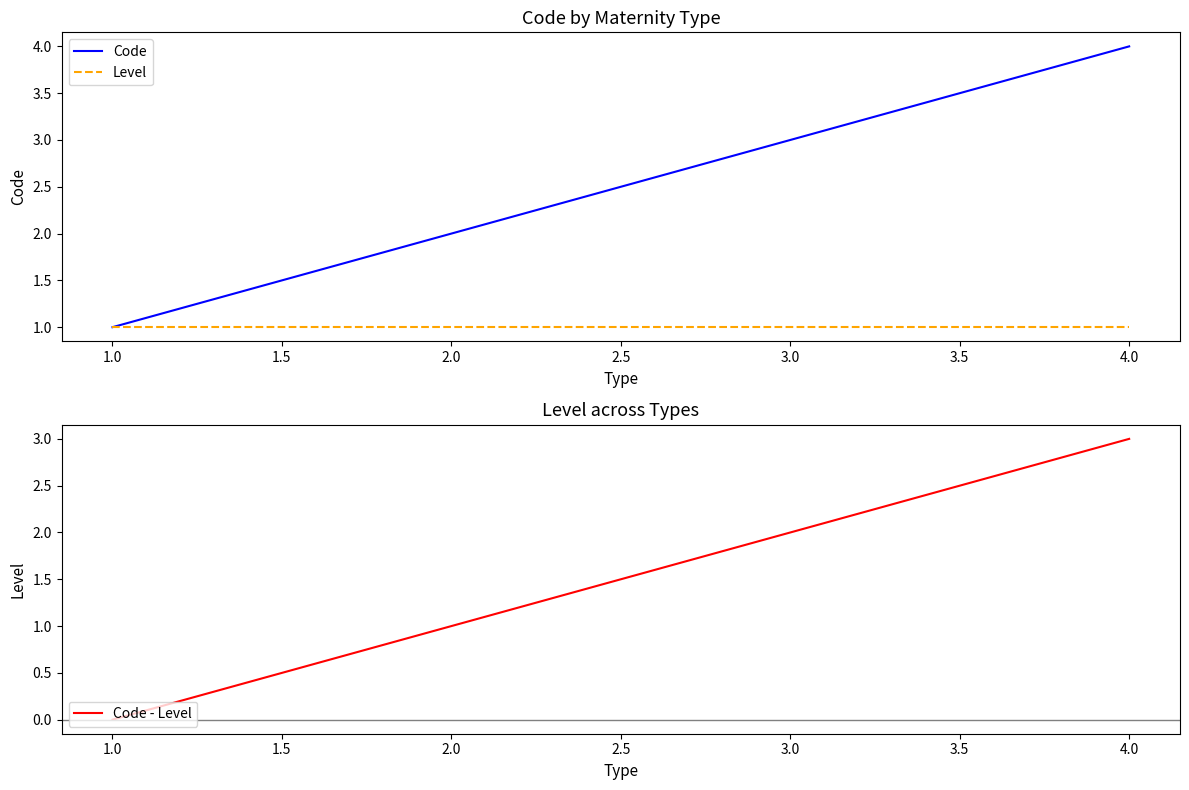

True or false: Code - Level has a value of 1 at 4.0.

False